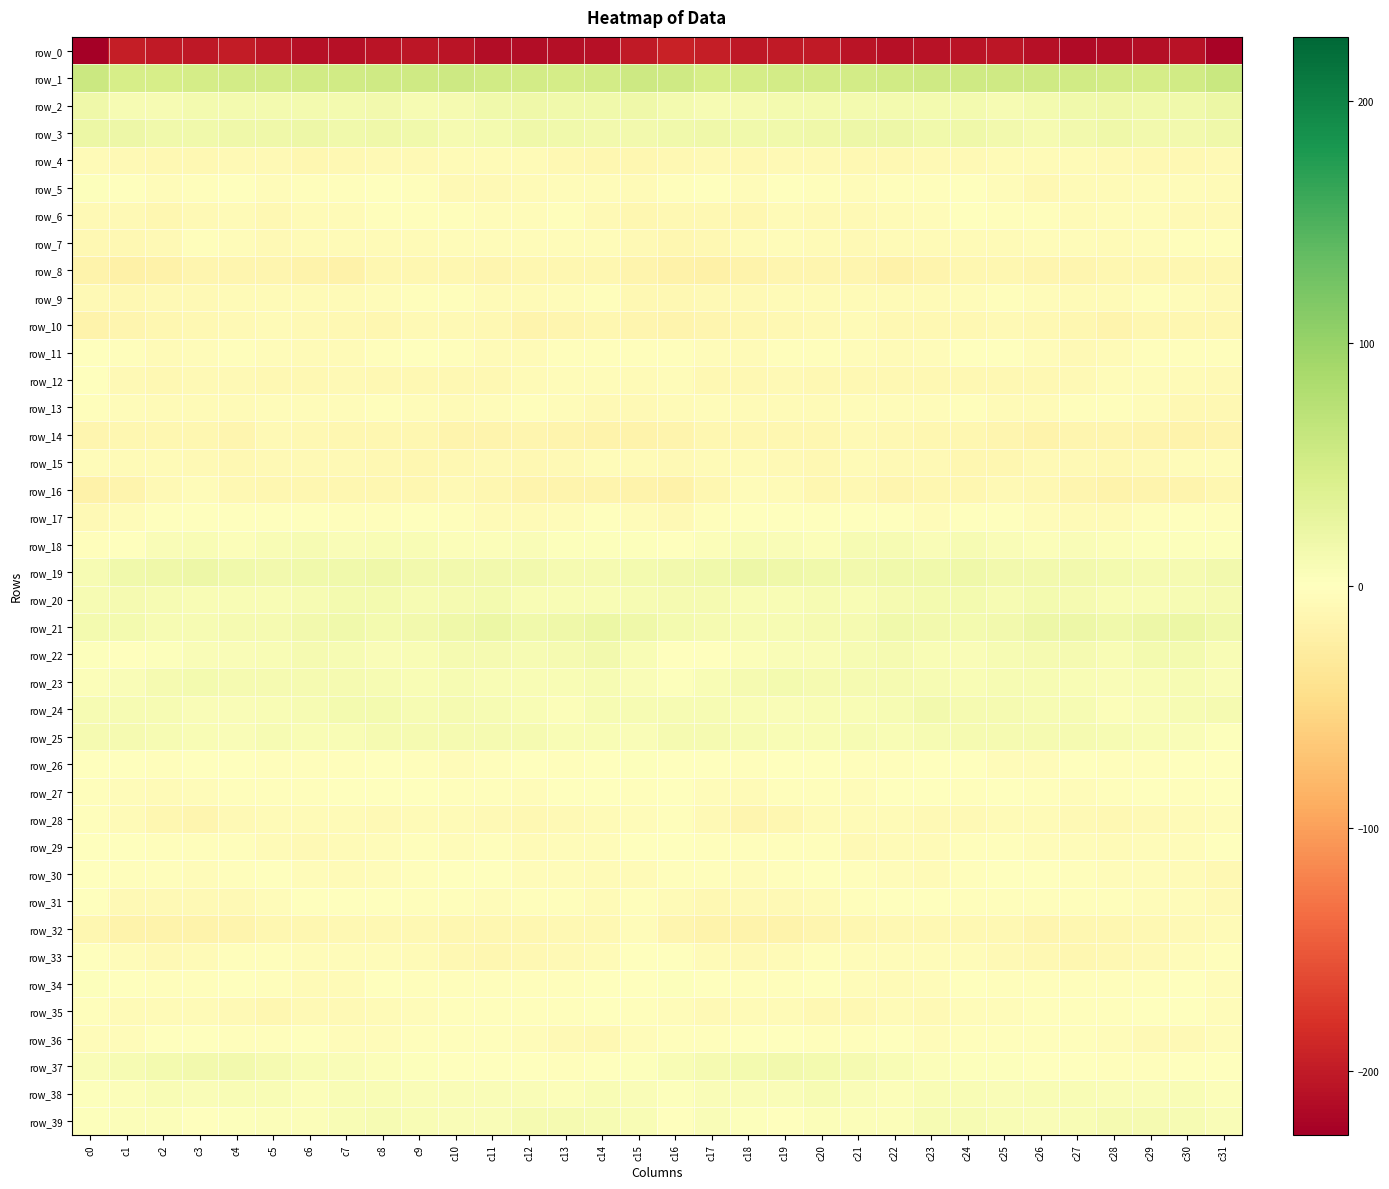

Between c31 and c20, which is larger?

c20